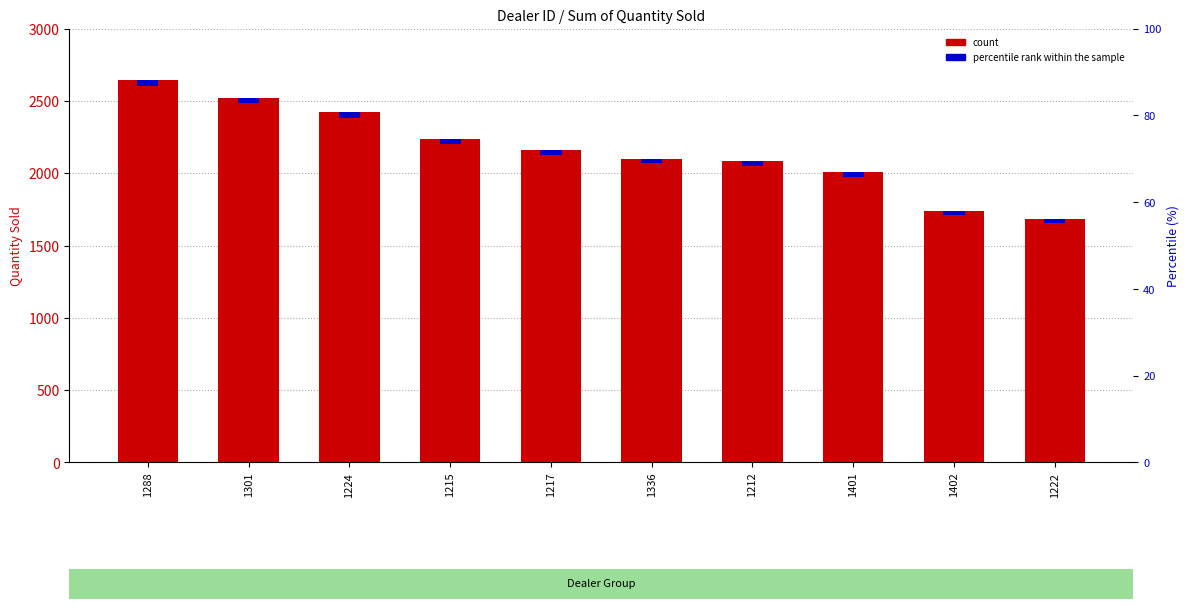

Does the chart contain stacked bars?

No